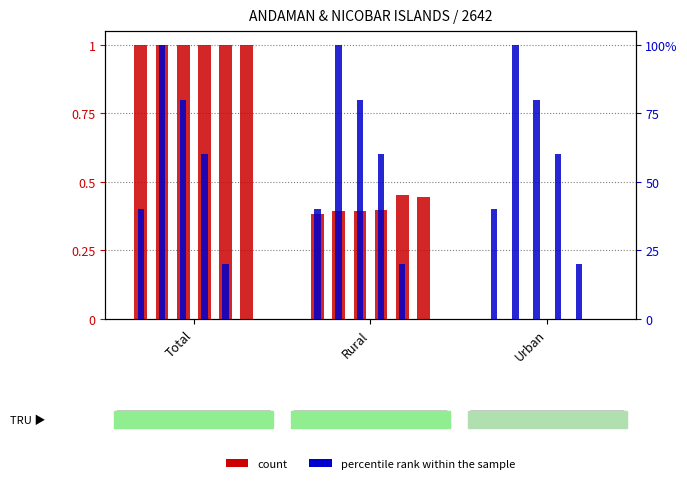

Which category has the highest value across all series?

Total